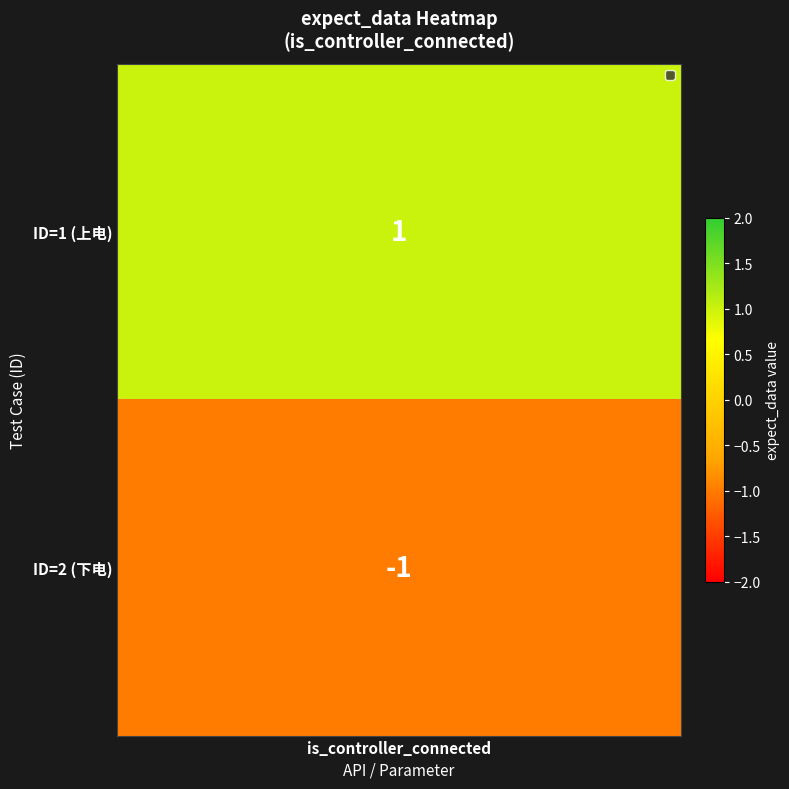

True or false: the data shows 0 at ID=2.

False